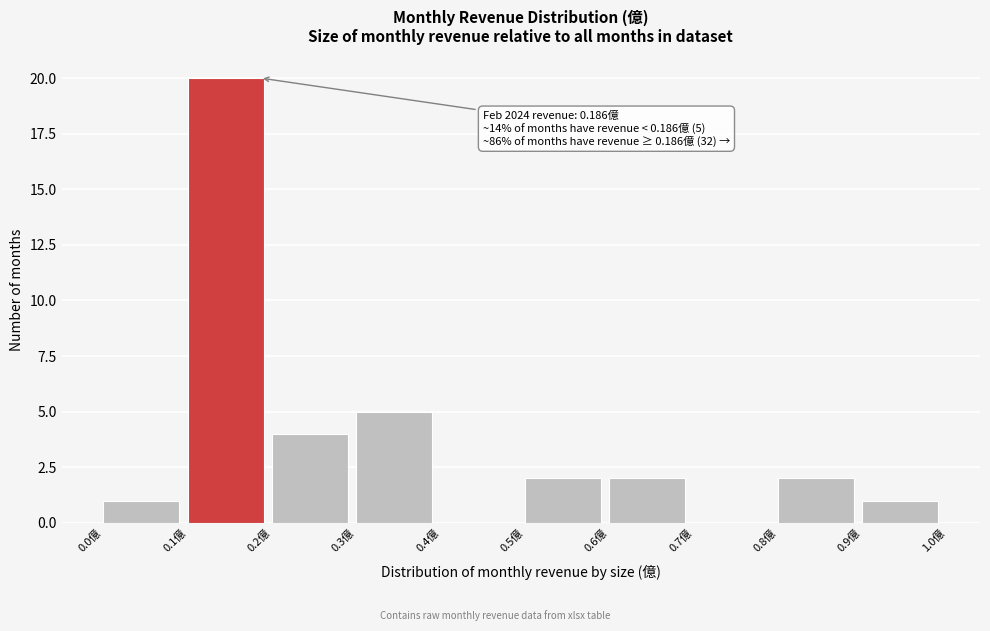

Which range on the x-axis has the tallest bar?

0.1 to 0.2